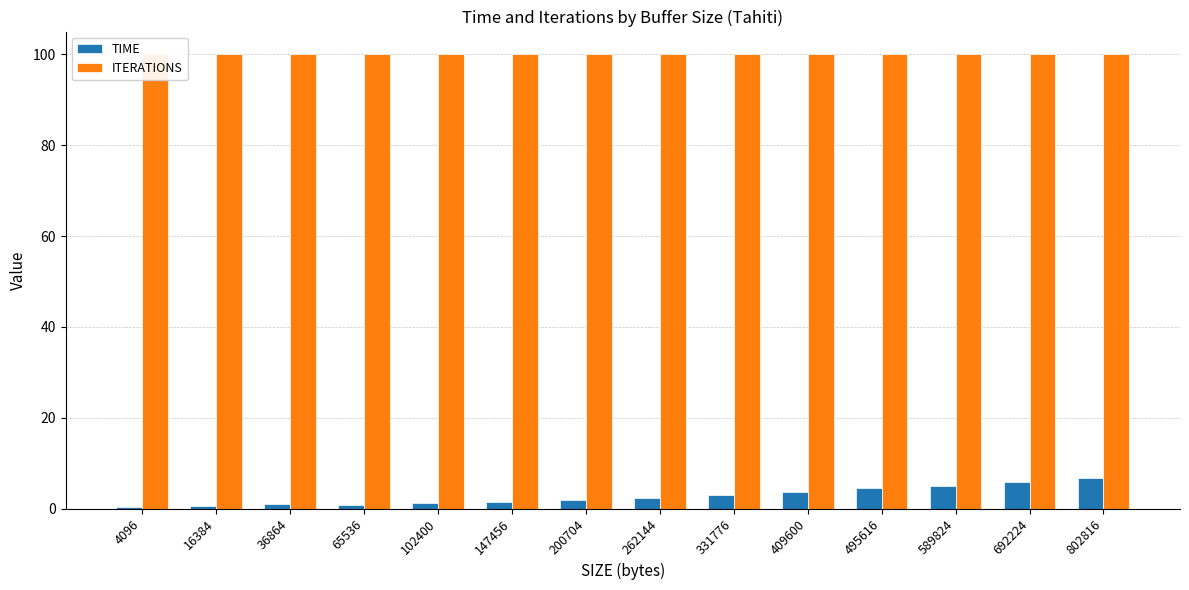

Where is ITERATIONS nearest to the value 100?

4096